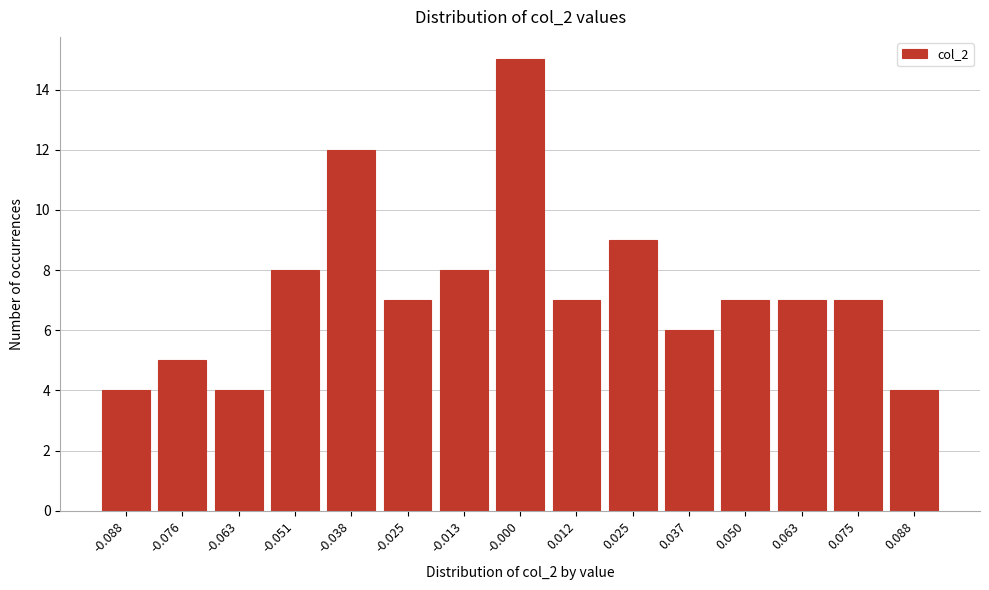

Reading left to right, list all the values displayed in this chart.

4	5	4	8	12	7	8	15	7	9	6	7	7	7	4